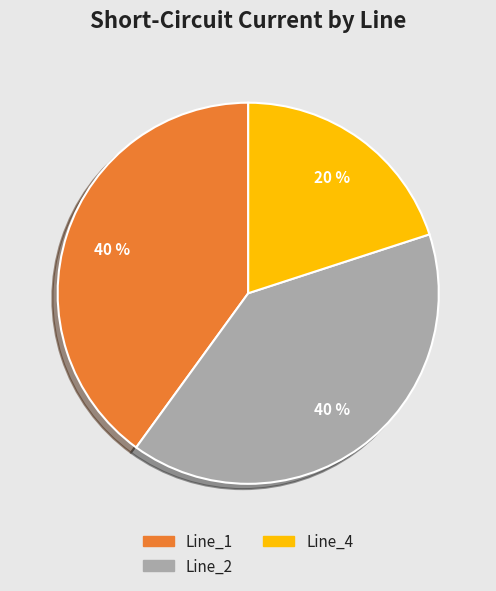

Which slice is the smallest?

Line_4